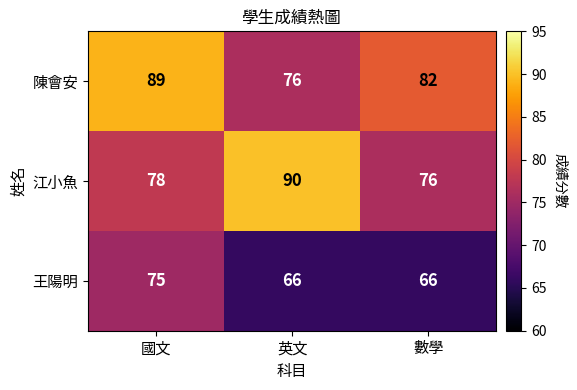

Which category has the highest value in the 陳會安 series?

國文